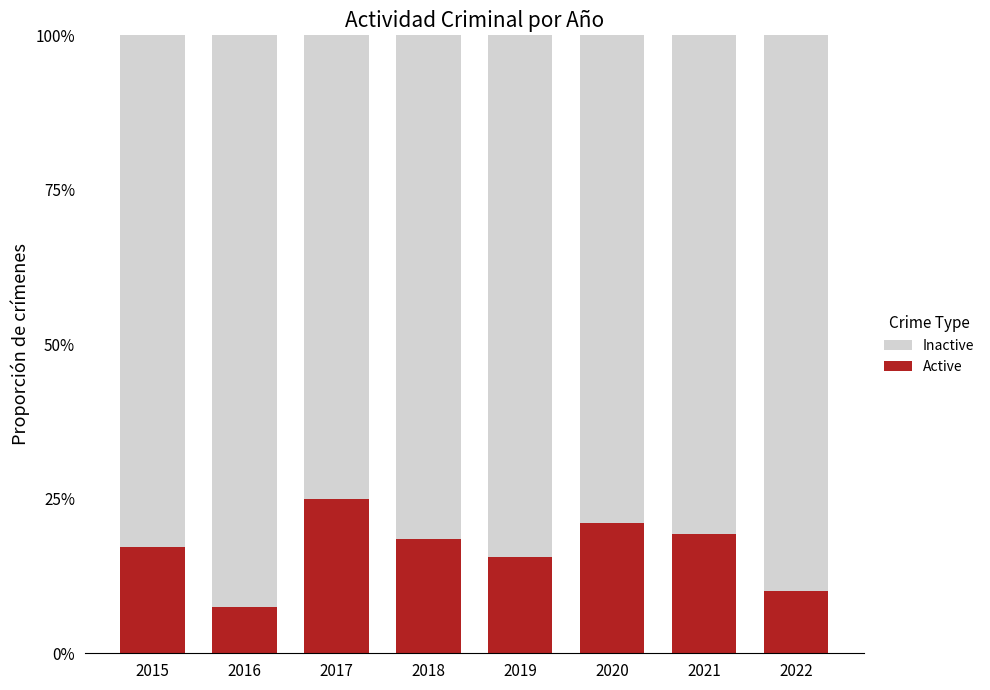

Does the chart contain stacked bars?

Yes